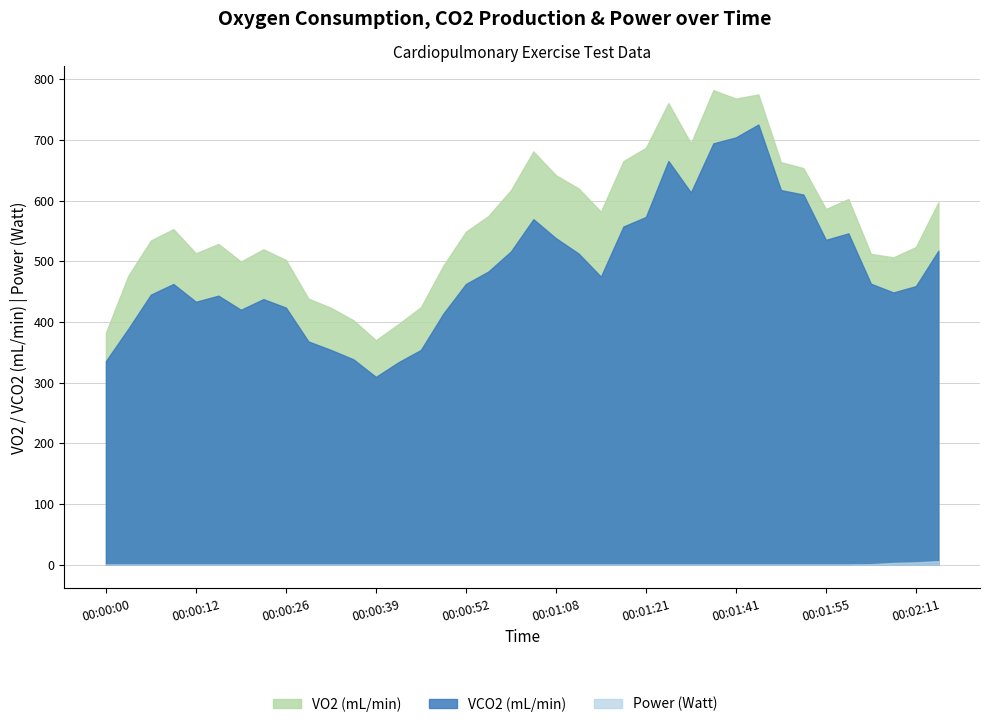

What is the value of the VO2 point at the 27th from the left?

694.3